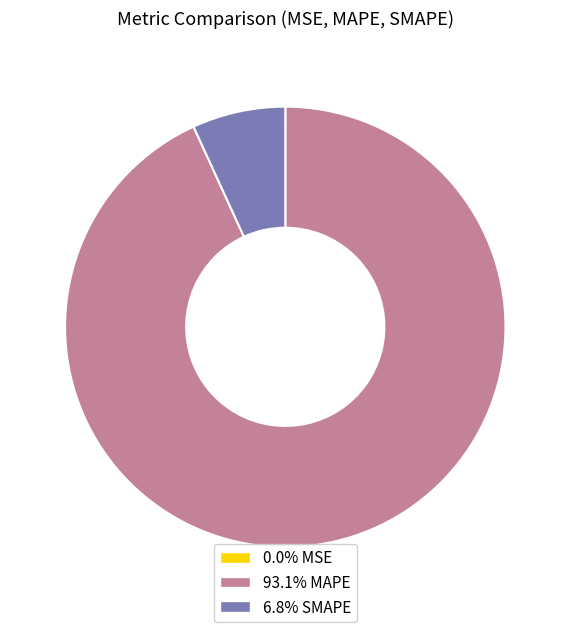

Combined, do 93.1% MAPE and 6.8% SMAPE account for over 50%?

Yes